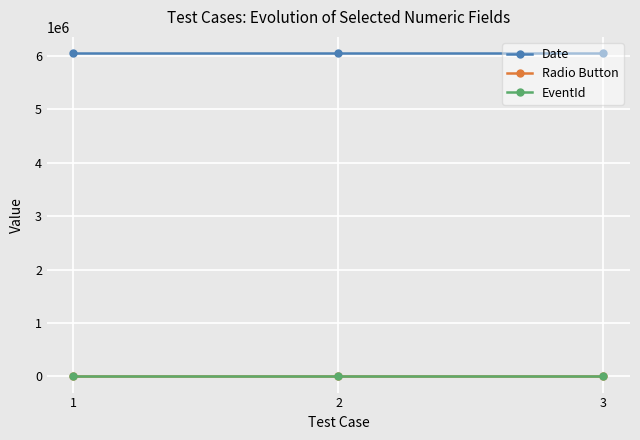

Which series has the largest total across all categories?

Date